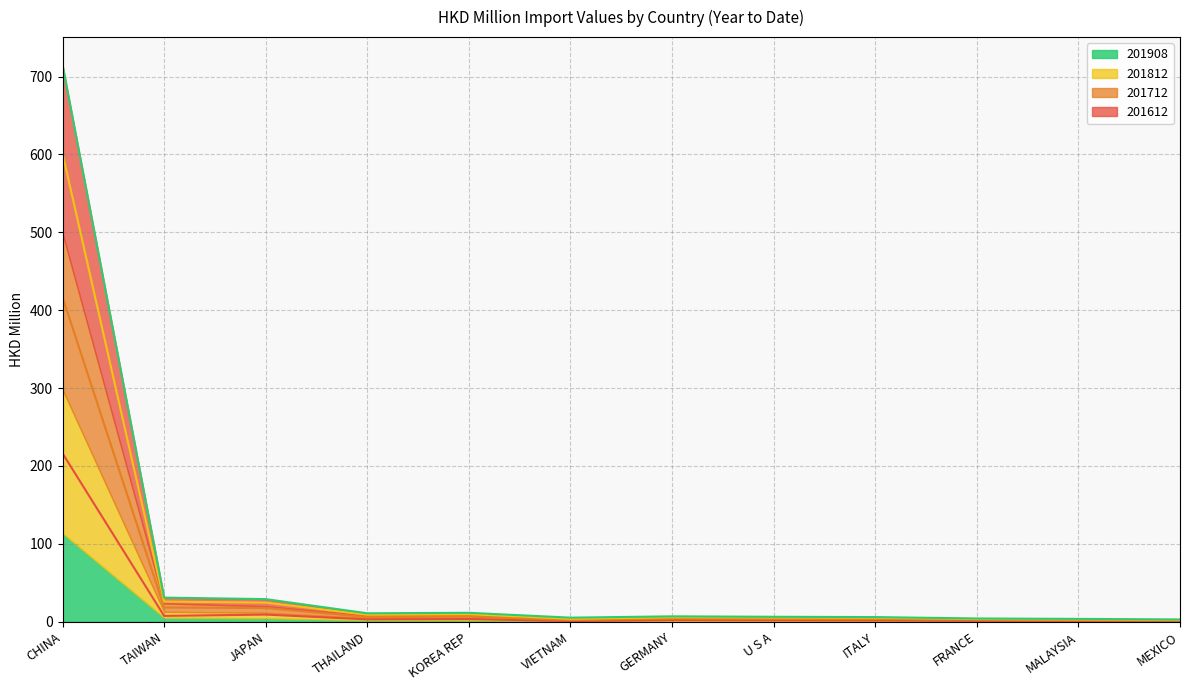

What is the label of the 1st point from the right?

MEXICO